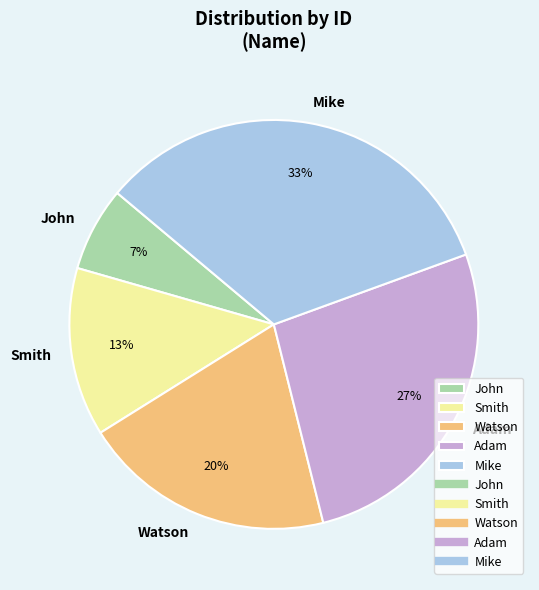

Approximately how many times larger is the value at Smith compared to Mike?

0.4